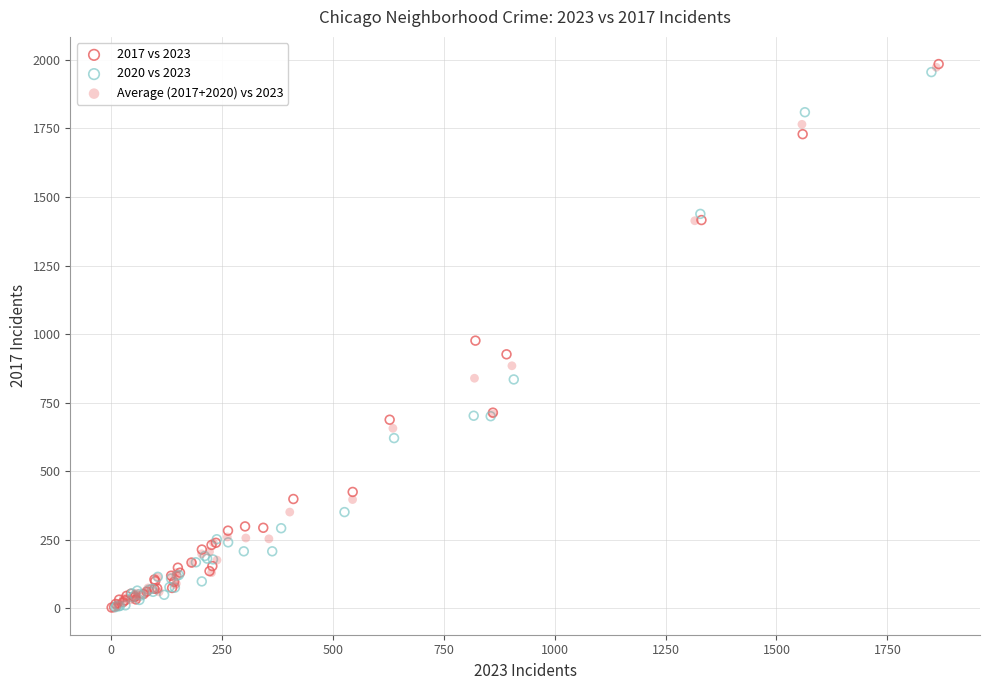

What are all the series names shown in the legend?

2017 vs 2023, 2020 vs 2023, Average (2017+2020) vs 2023